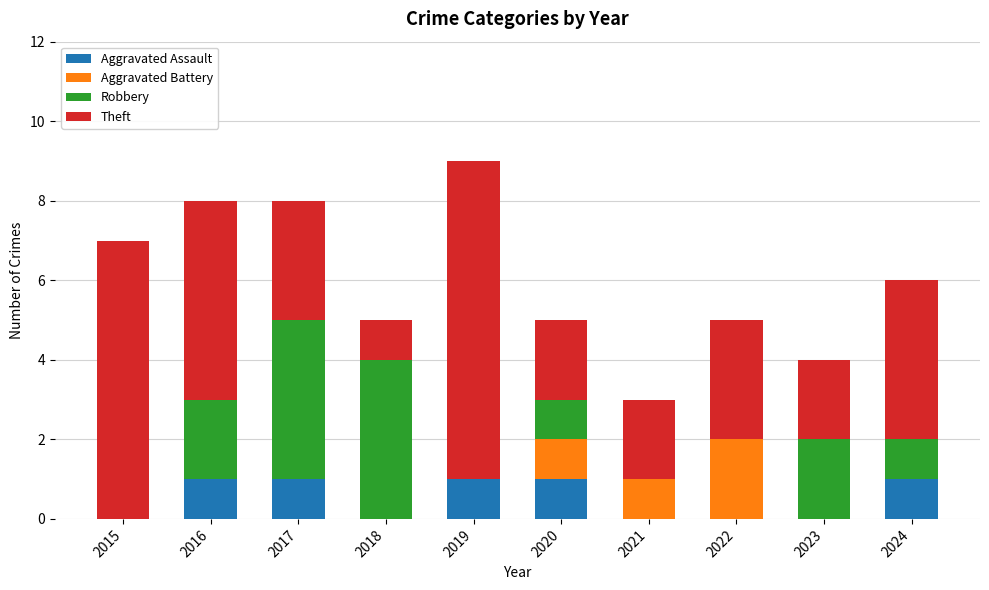

What is the difference between the Aggravated Assault values at 2020 and 2018?

1